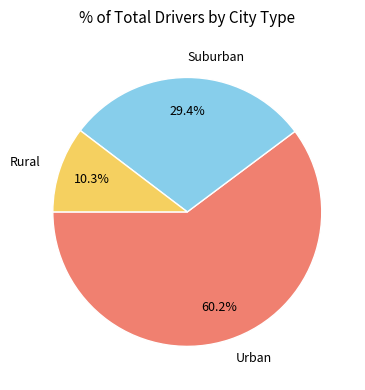

Rank the categories by value from lowest to highest.

Rural, Suburban, Urban